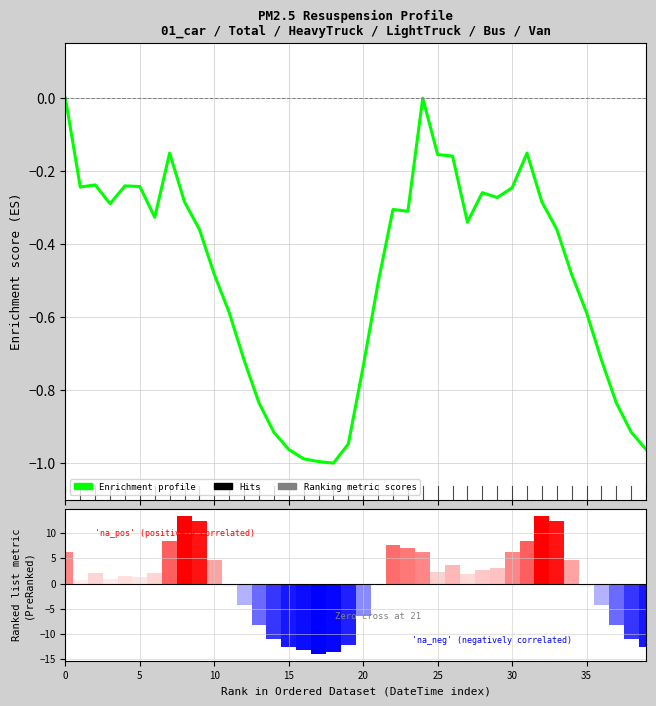

How many data points does each series have?

40